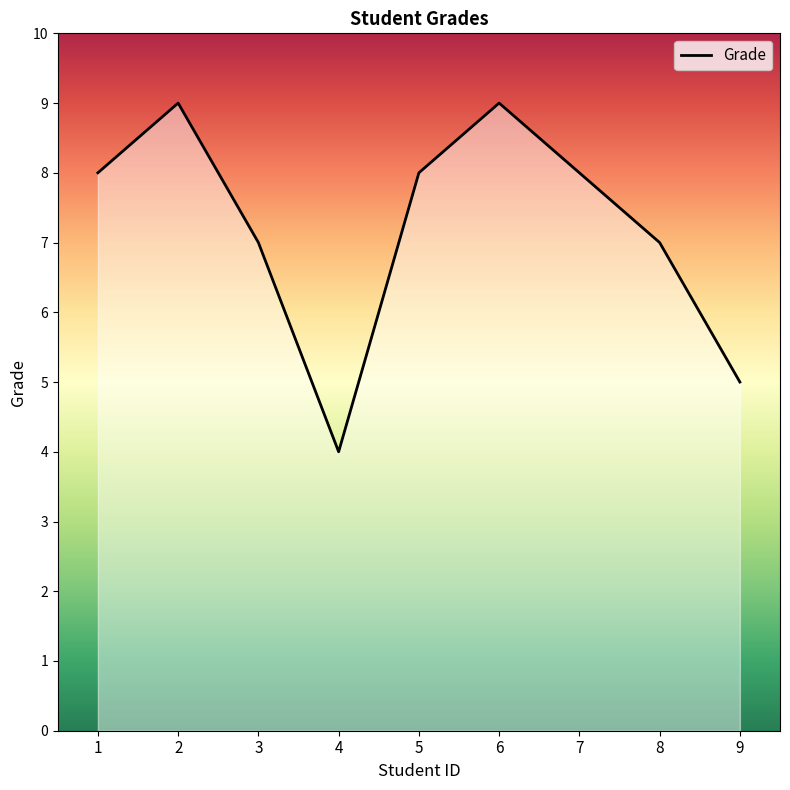

What is the difference between the maximum and minimum values?

5